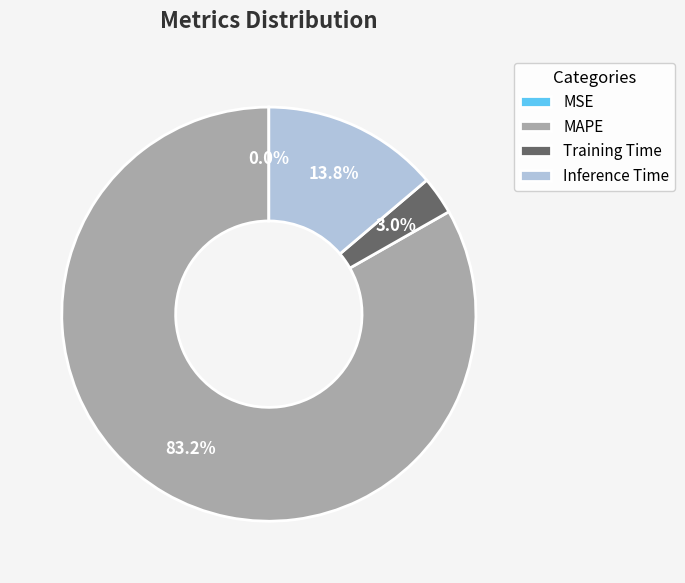

Which category has the biggest portion of the pie?

MAPE